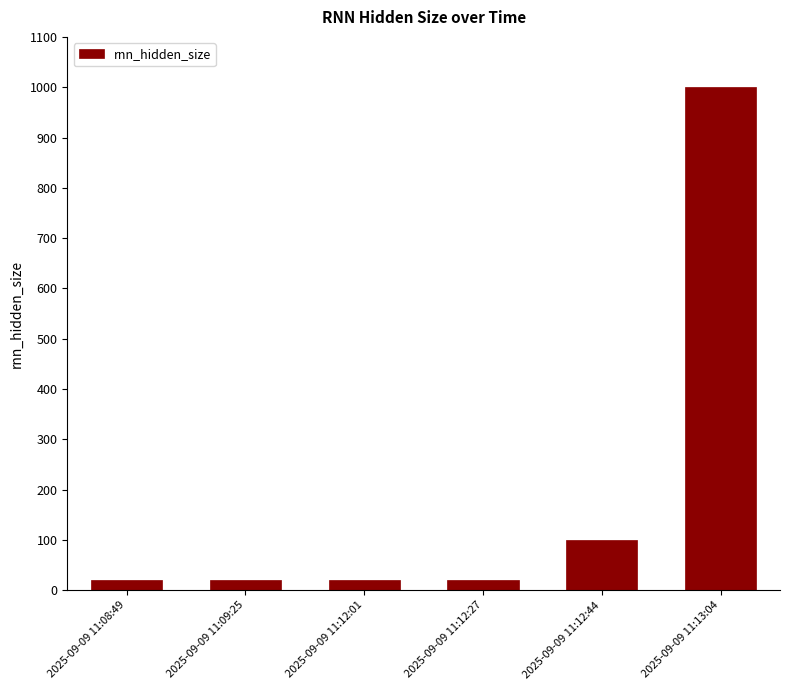

Reading left to right, transcribe all the data shown in this chart.

2025-09-09 11:08:49=20	2025-09-09 11:09:25=20	2025-09-09 11:12:01=20	2025-09-09 11:12:27=20	2025-09-09 11:12:44=100	2025-09-09 11:13:04=1000